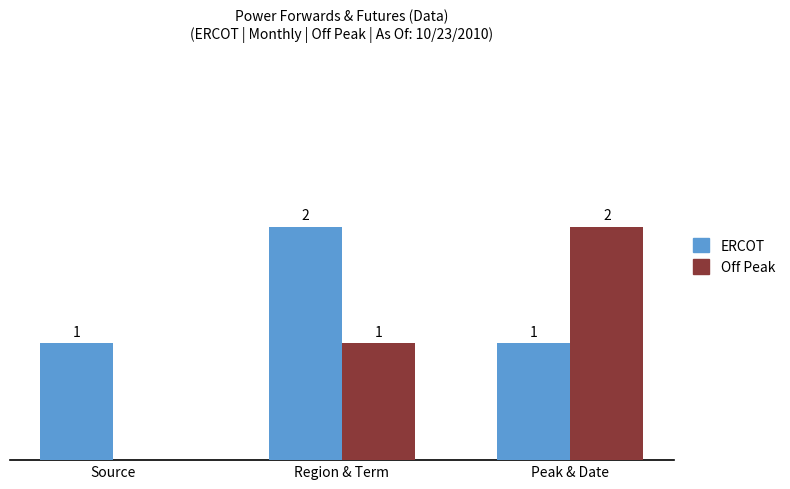

Where is Off Peak nearest to the value 1?

Region & Term